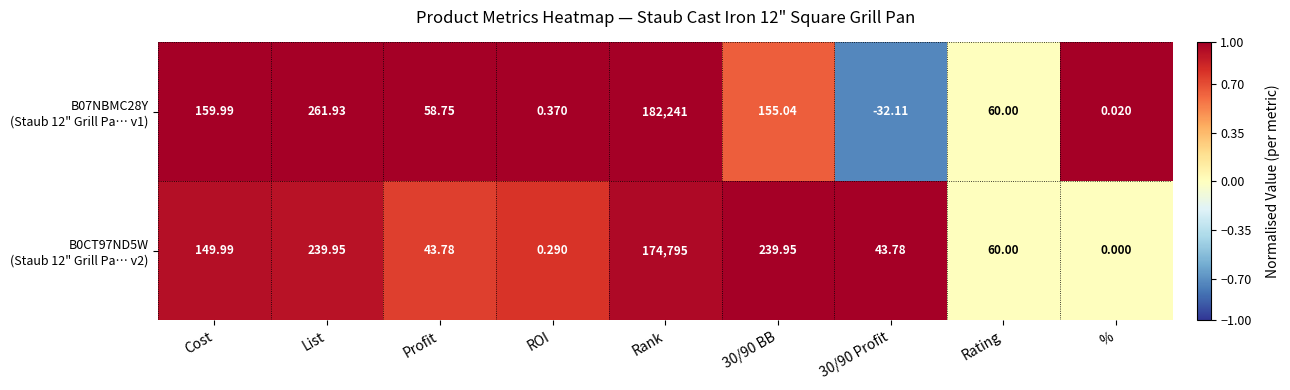

At which category is the sum across all series the highest?

Rank